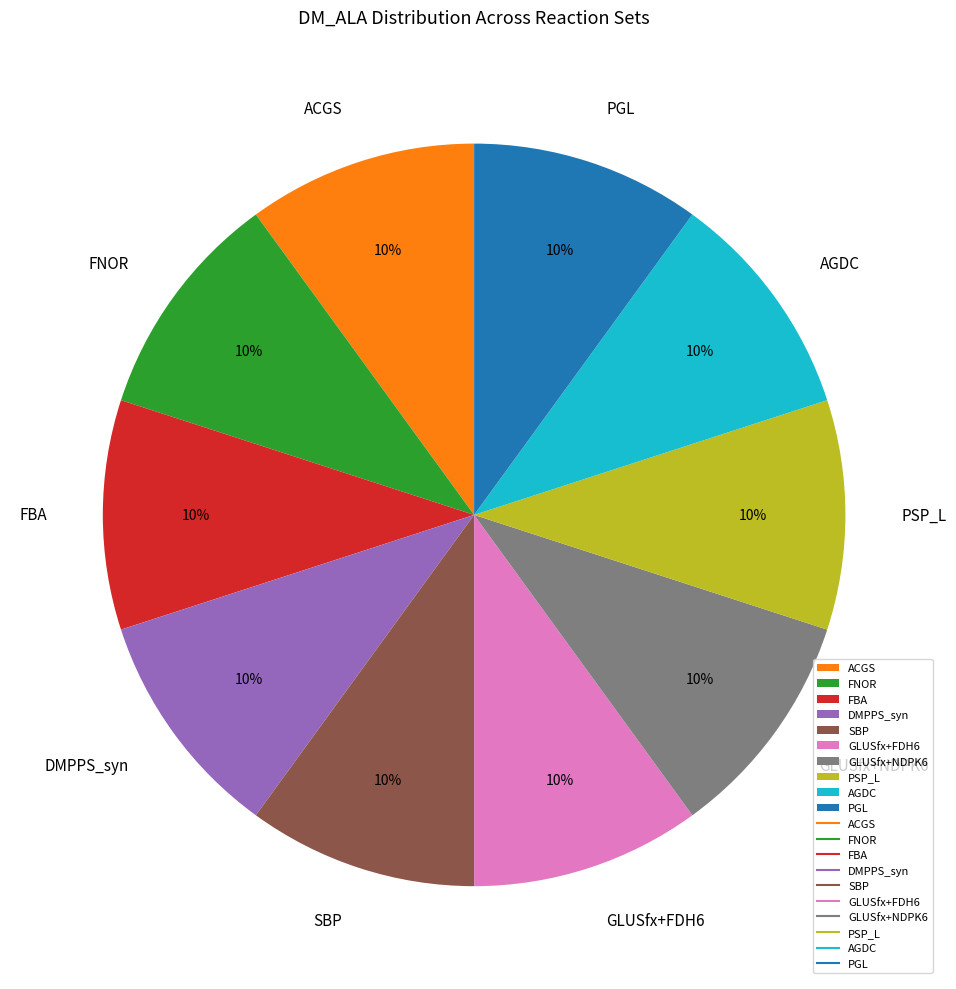

What percentage is the GLUSfx+NDPK6 slice, to the nearest percent?

10%